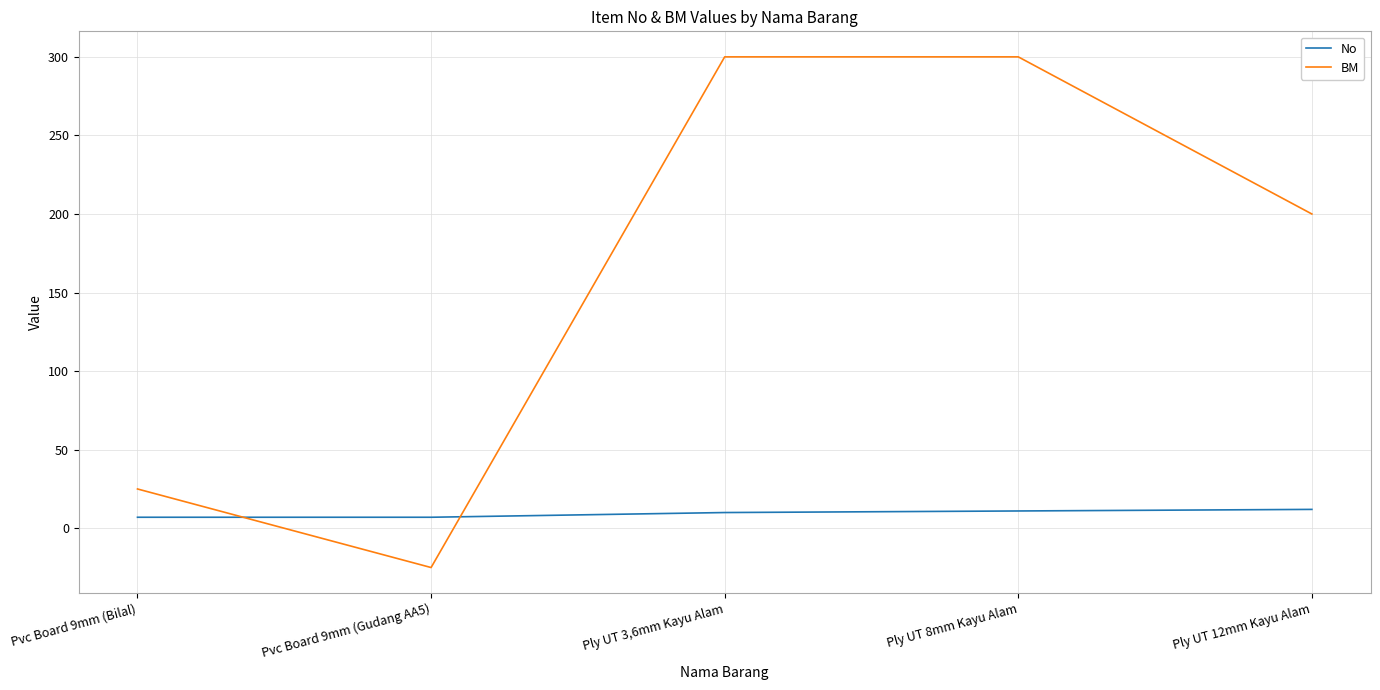

What is the difference between the maximum and second lowest values in the BM series?

275